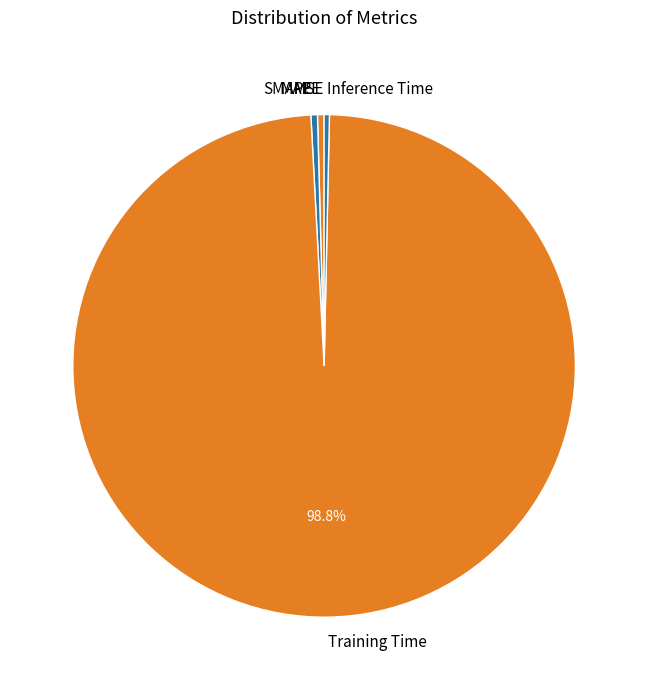

To the nearest percent, what is the average slice percentage?

20%